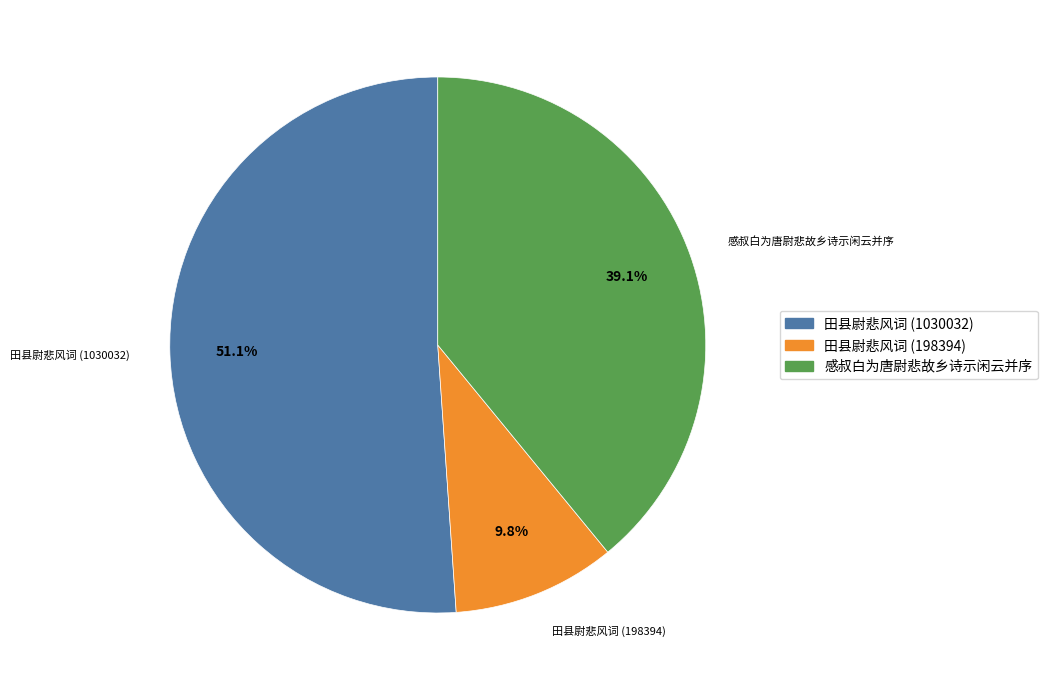

Is it true that 田县尉悲风词 (1030032) is 51% of the pie?

True